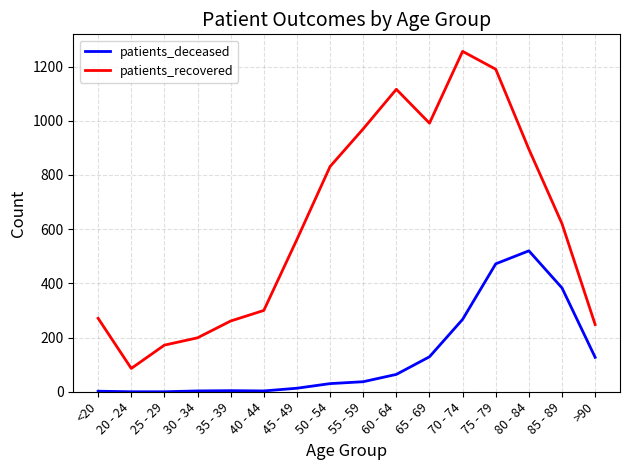

What is the difference between the highest and lowest values at 65 - 69?

862